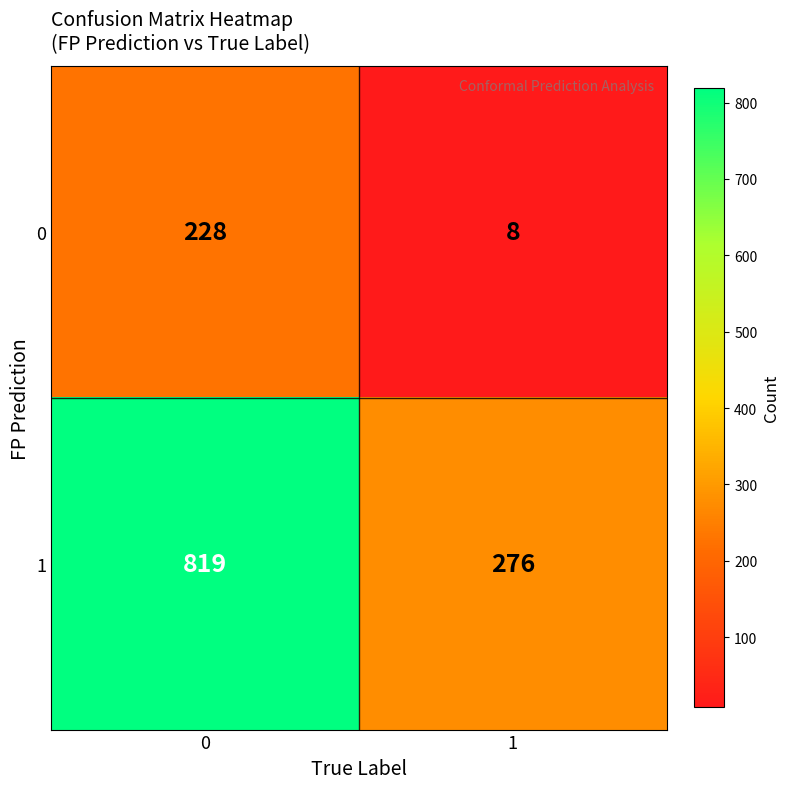

At how many categories does at least one series exceed 418?

1